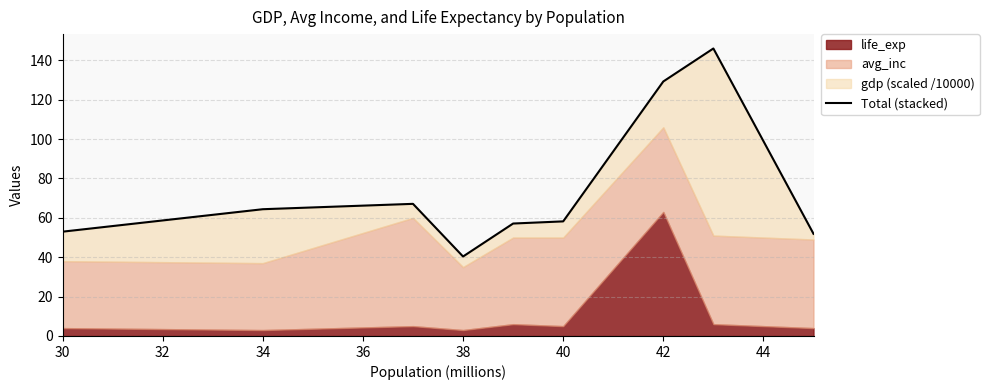

Is it true that the value at 42 is 129.3?

True